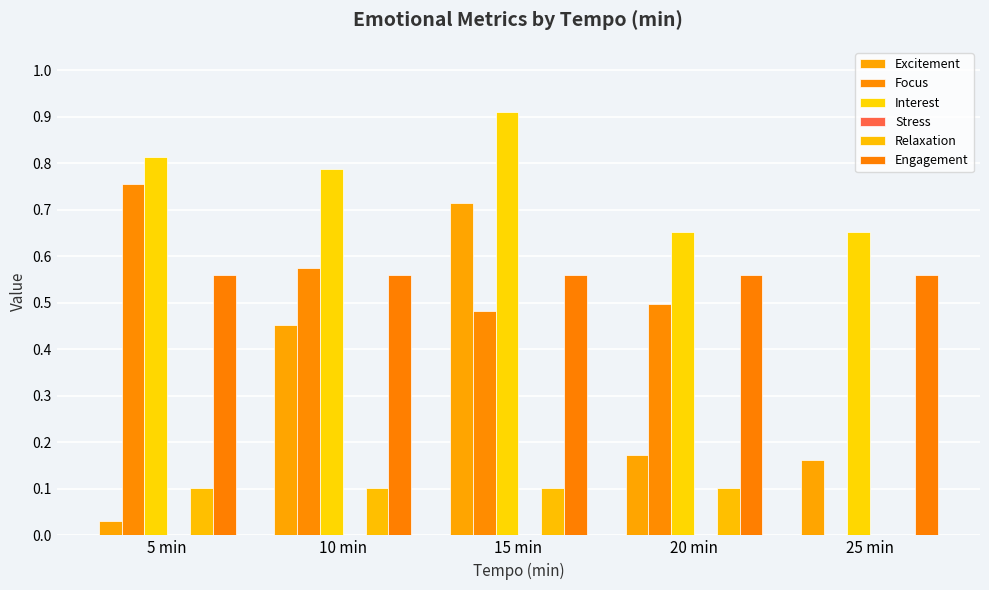

Reading left to right, transcribe all the data shown in this chart.

Excitement: 0.0	0.5	0.7	0.2	0.2
Focus: 0.8	0.6	0.5	0.5	0.0
Interest: 0.8	0.8	0.9	0.7	0.7
Stress: 0.0	0.0	0.0	0.0	0.0
Relaxation: 0.1	0.1	0.1	0.1	0.0
Engagement: 0.6	0.6	0.6	0.6	0.6